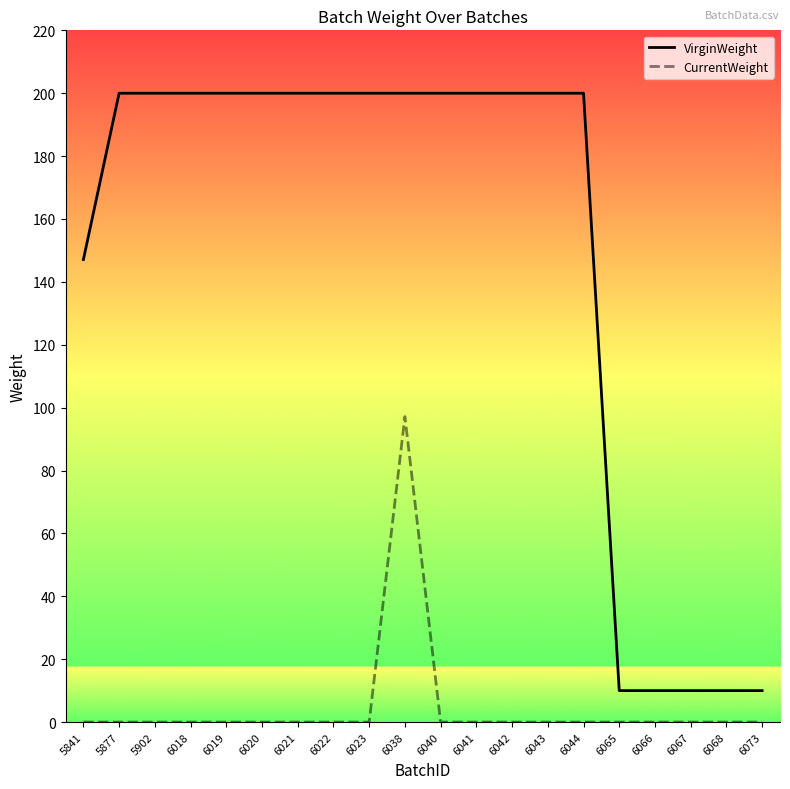

True or false: VirginWeight and CurrentWeight intersect in this chart.

False